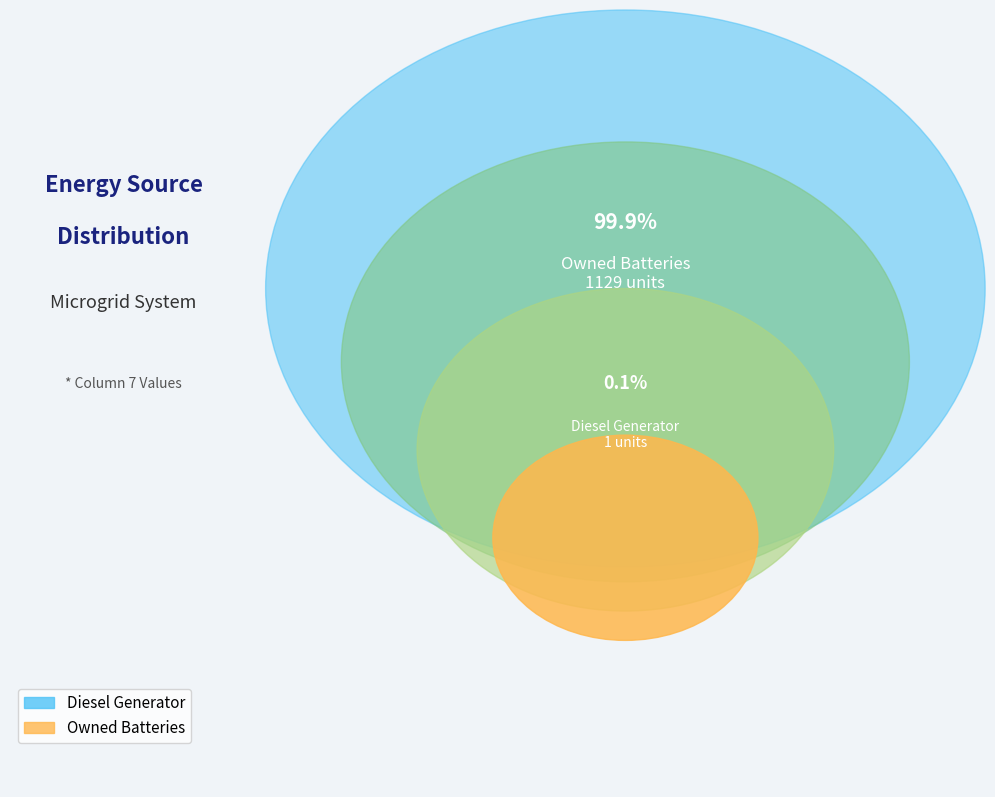

Is there a majority slice in this chart?

Yes